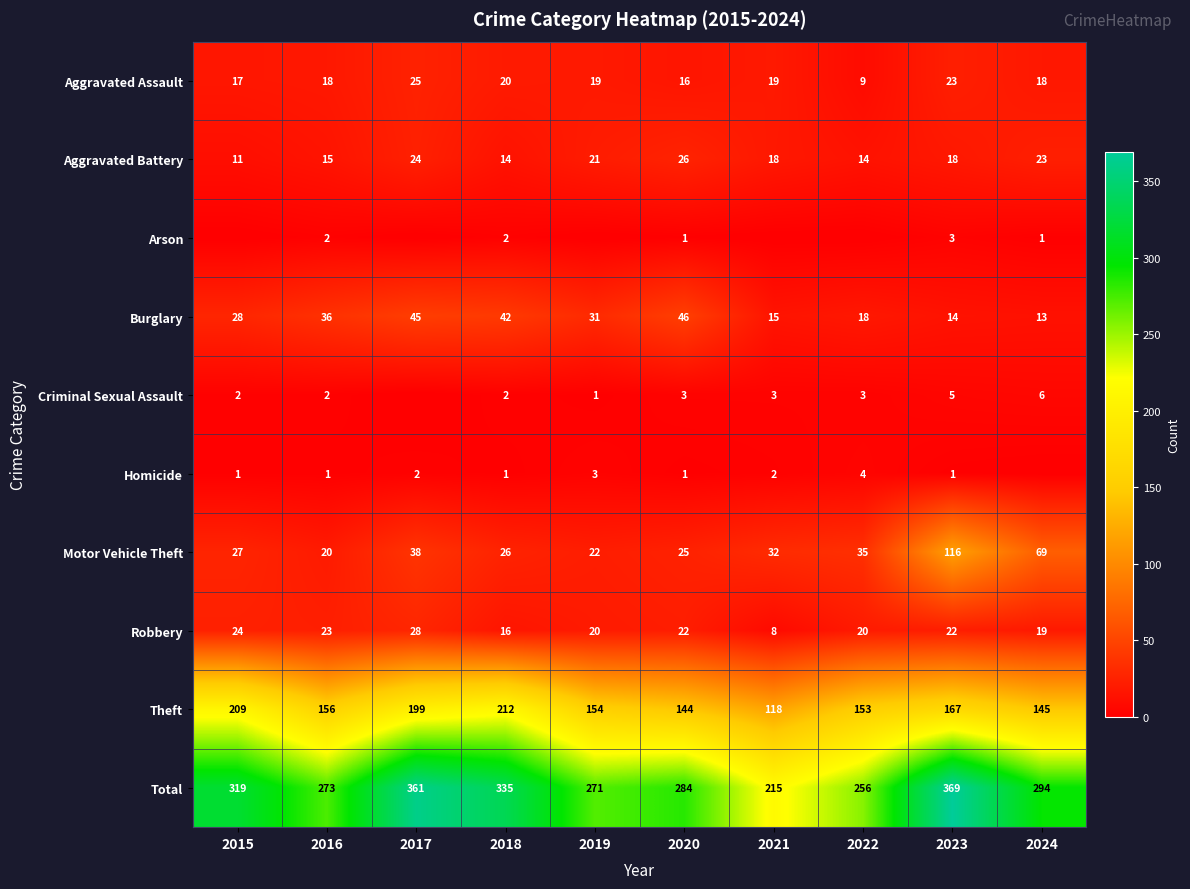

At which category is the sum across all series the highest?

2023